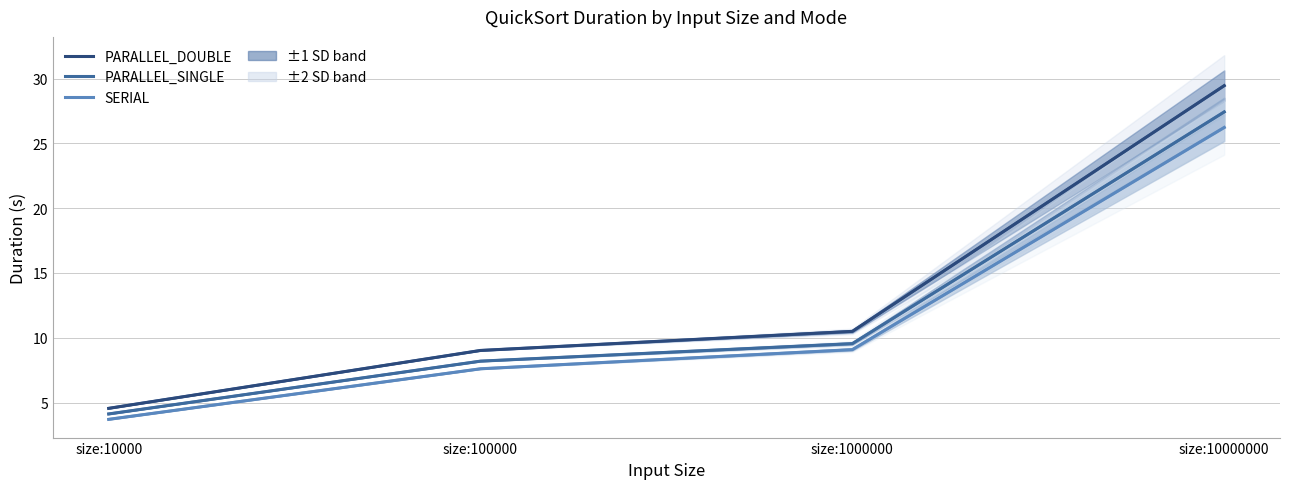

How many lines are shown in the chart?

3